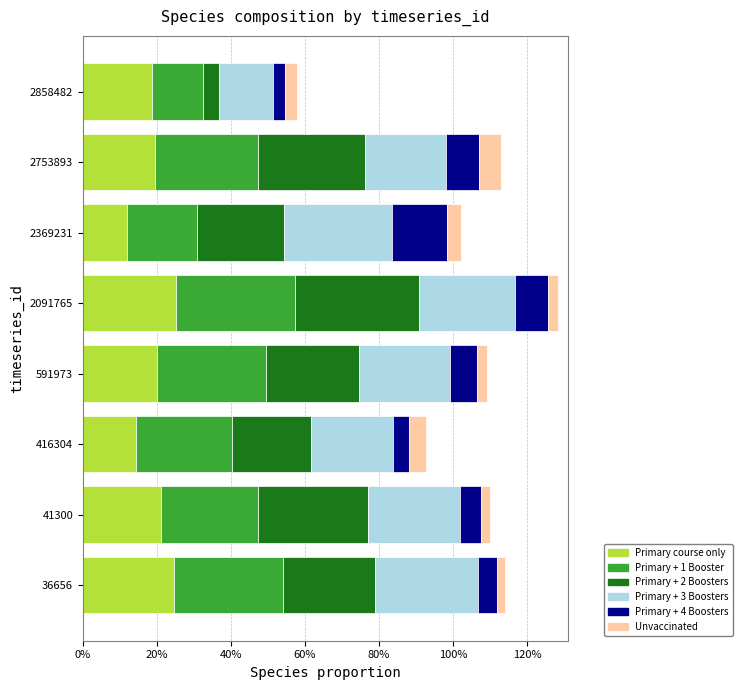

How many data points does each series have?

8